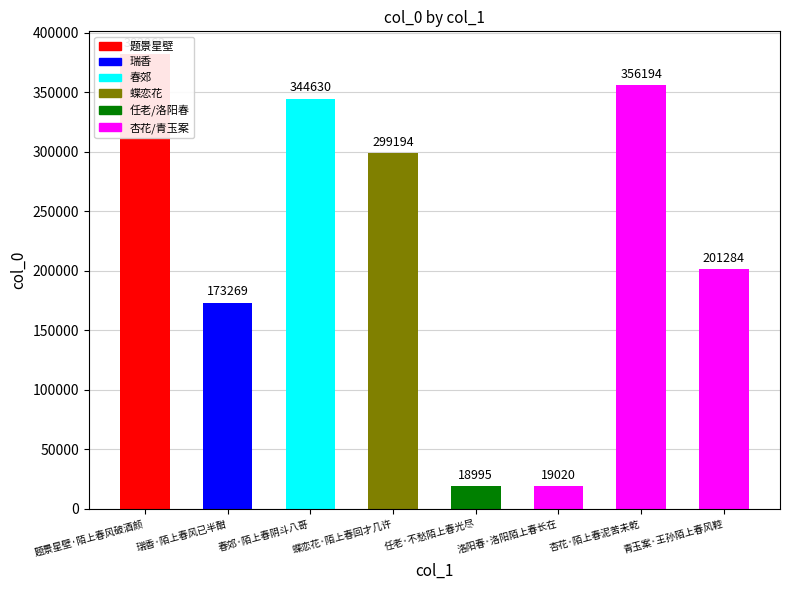

What is the change in value from 瑞香·陌上春风已半酣 to 洛阳春·洛阳陌上春长在?

-154249